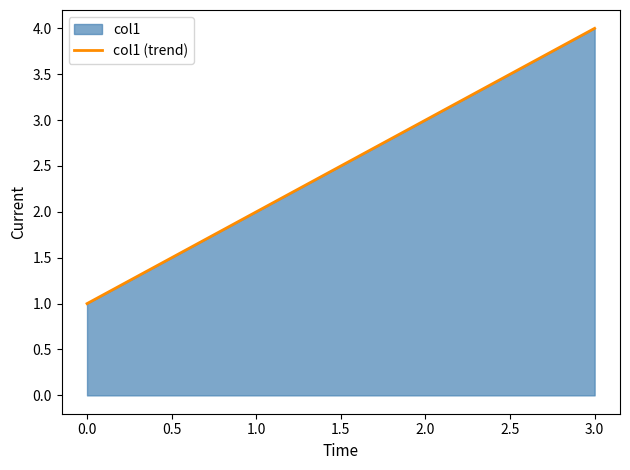

What is the minimum value shown in the chart?

1